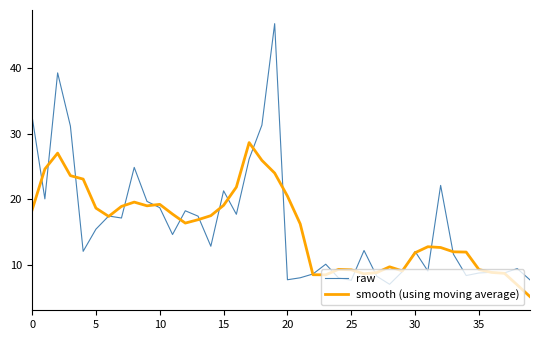

Which series has the largest range (max minus min)?

raw